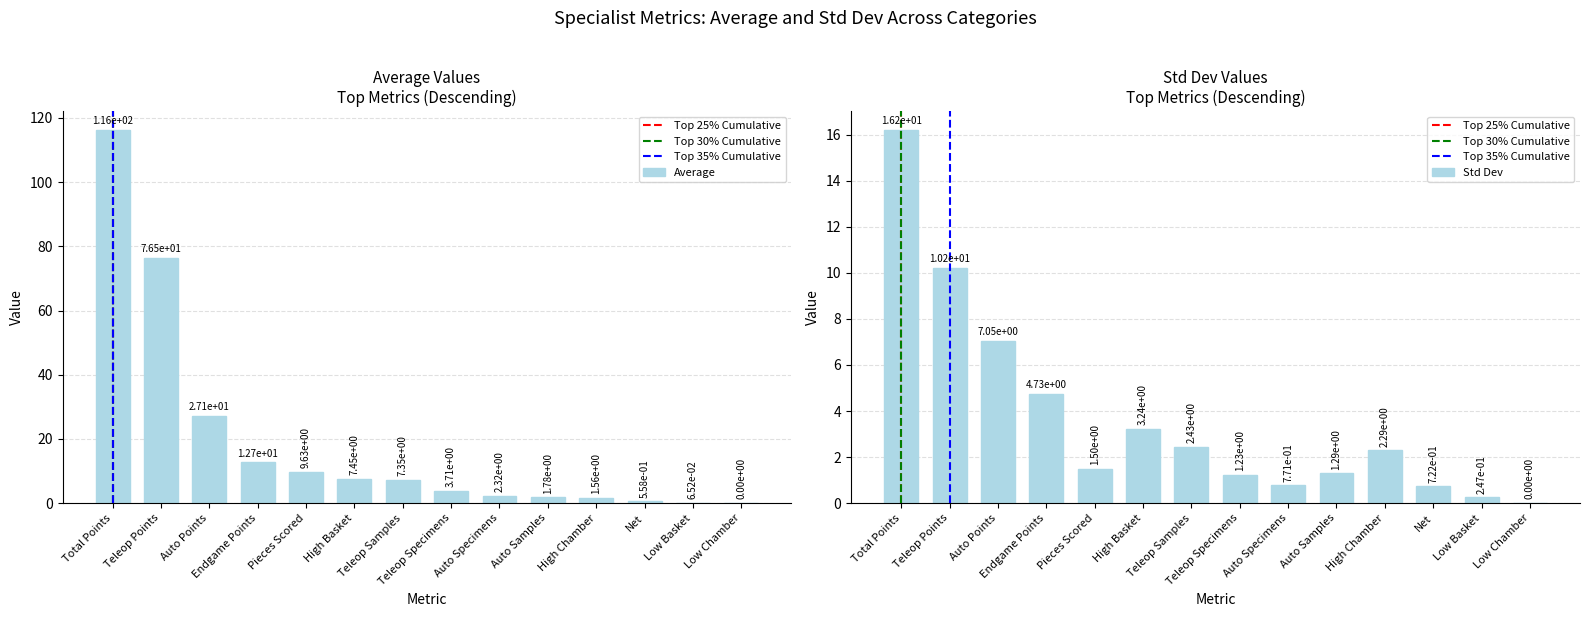

Rank the series at Auto Specimens from highest to lowest value.

Average, Std Dev